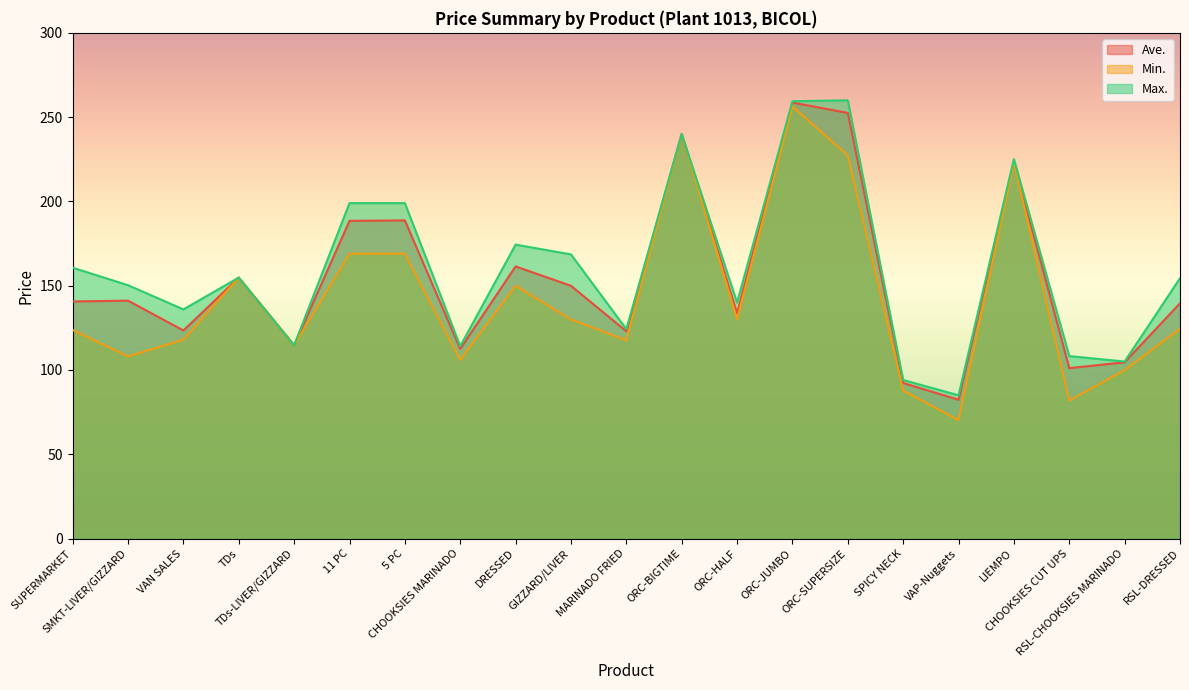

What is the total value across all series at SPICY NECK?

274.1